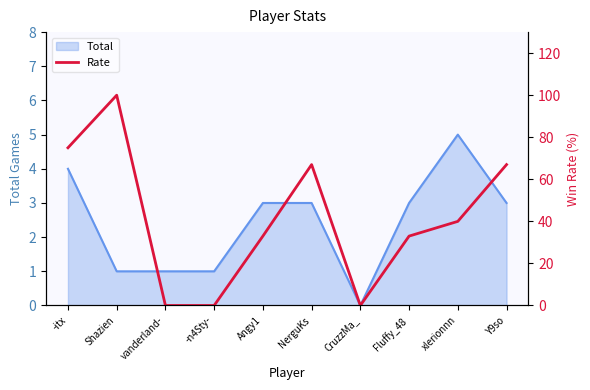

True or false: Total has a value of 3 at NerguKs.

True